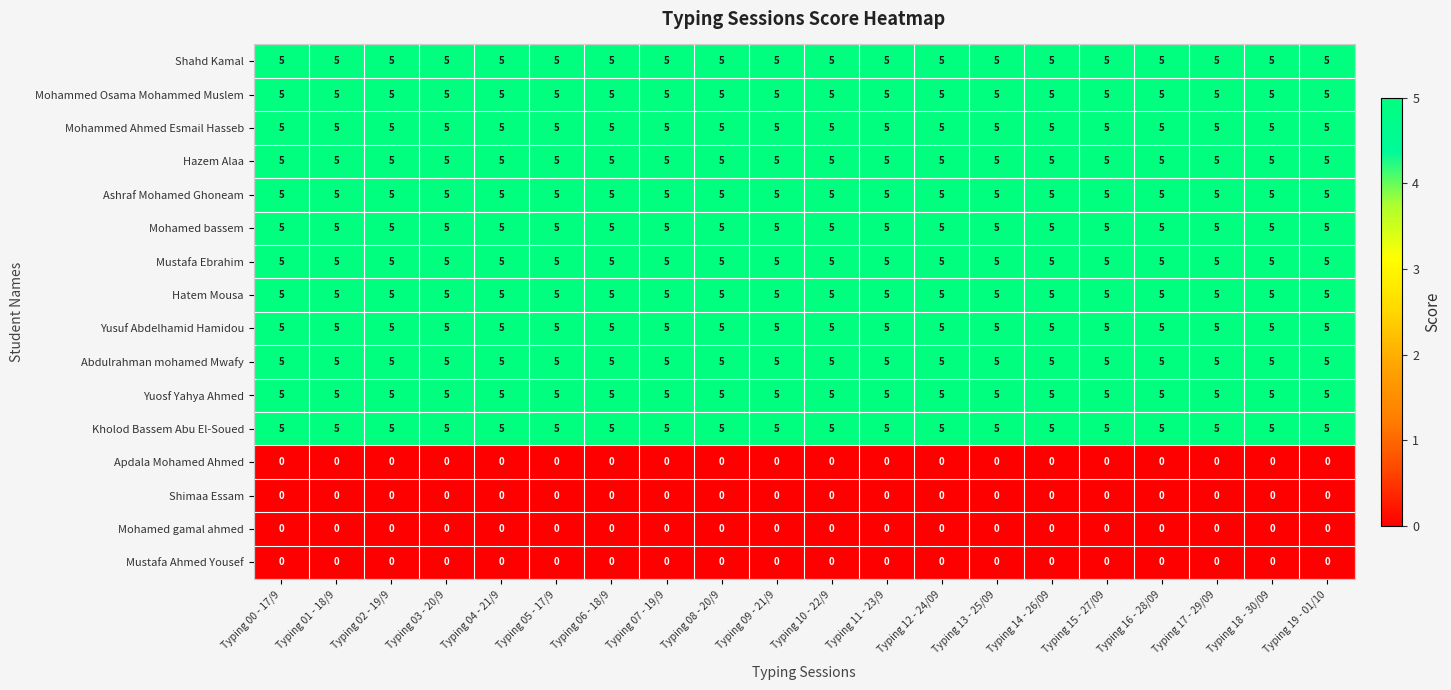

What is the spread (max minus min) of values at Typing 16 - 28/09?

5